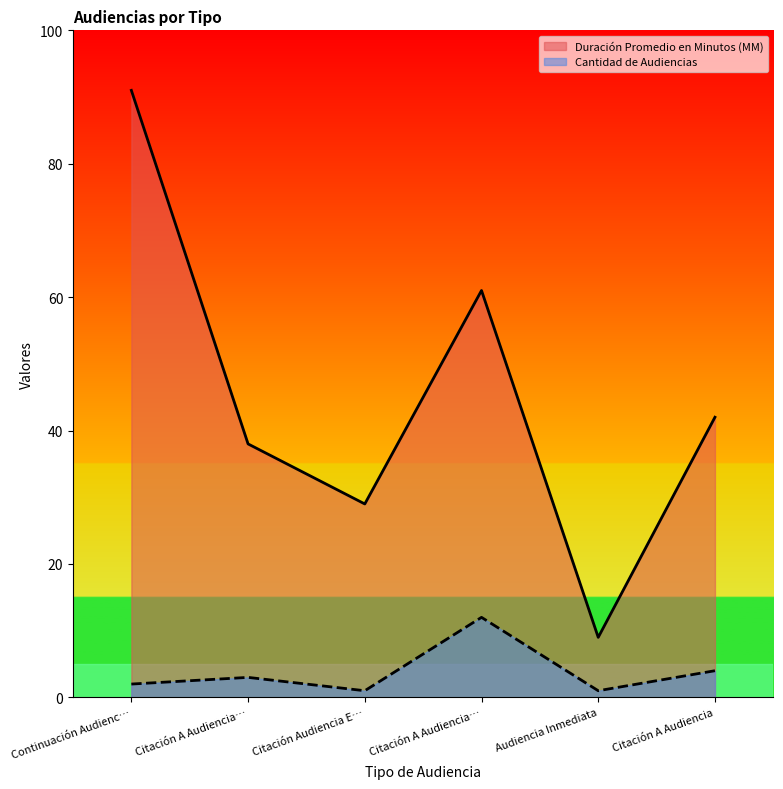

Count the number of data series in this chart.

2